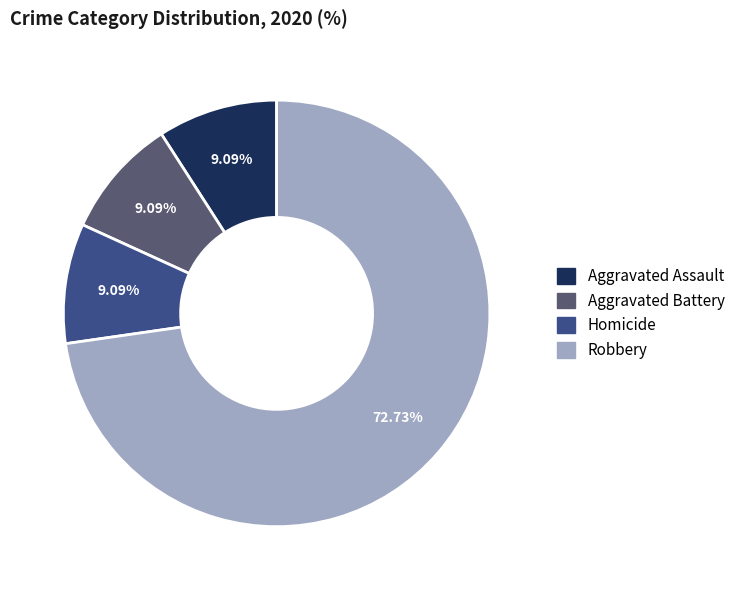

Does Robbery represent more than half of the total?

Yes